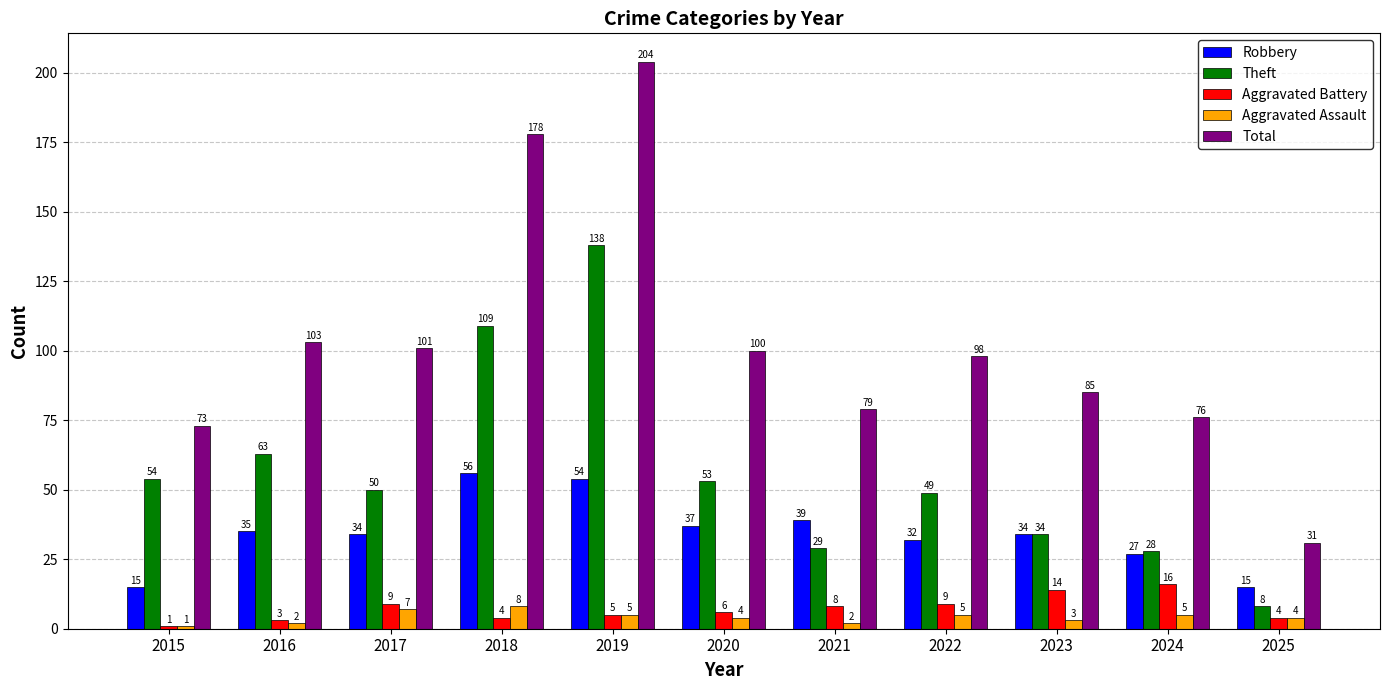

How many categories are shown in the chart?

11